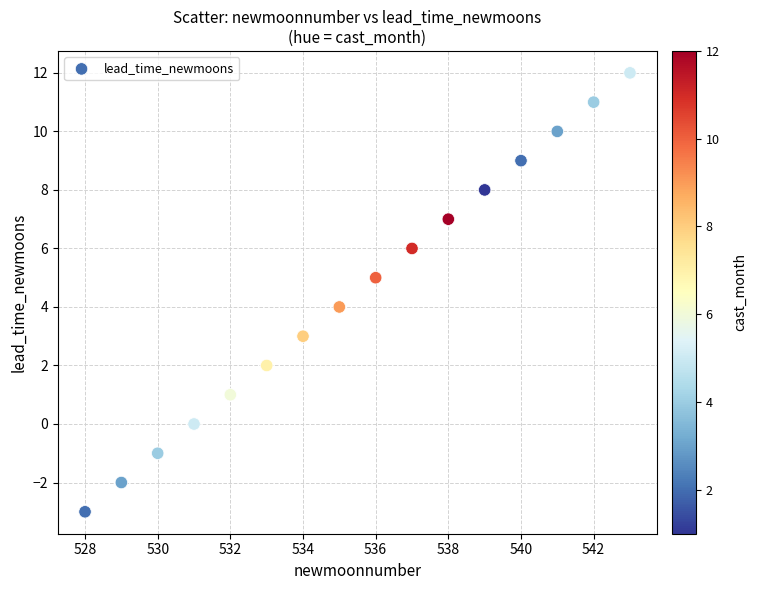

What is the range of X values (max minus min)?

15